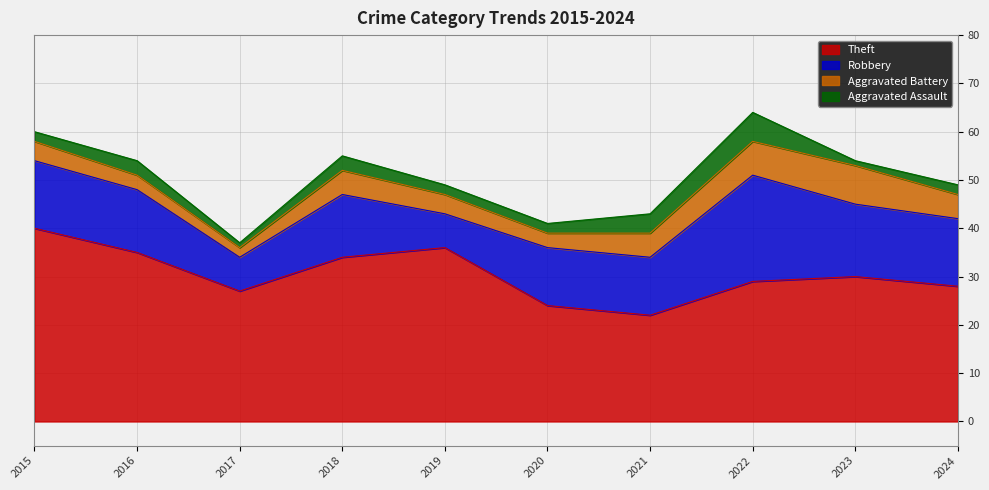

What is the difference between the highest and lowest values at 2015?

38